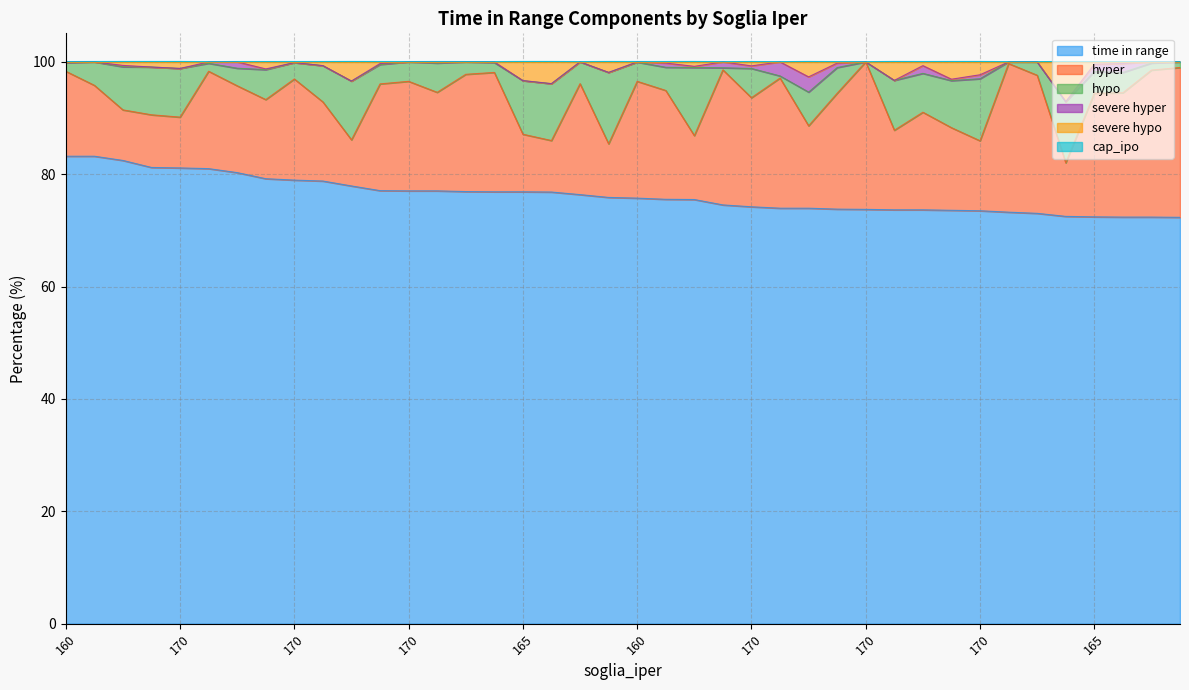

Does the chart have visible grid lines?

Yes